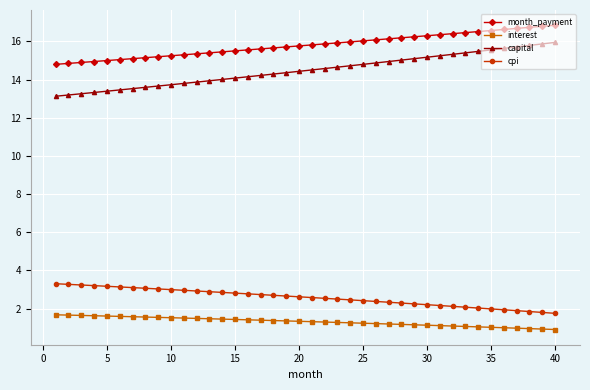

List the series in order of their peak value, highest first.

month_payment, capital, cpi, interest